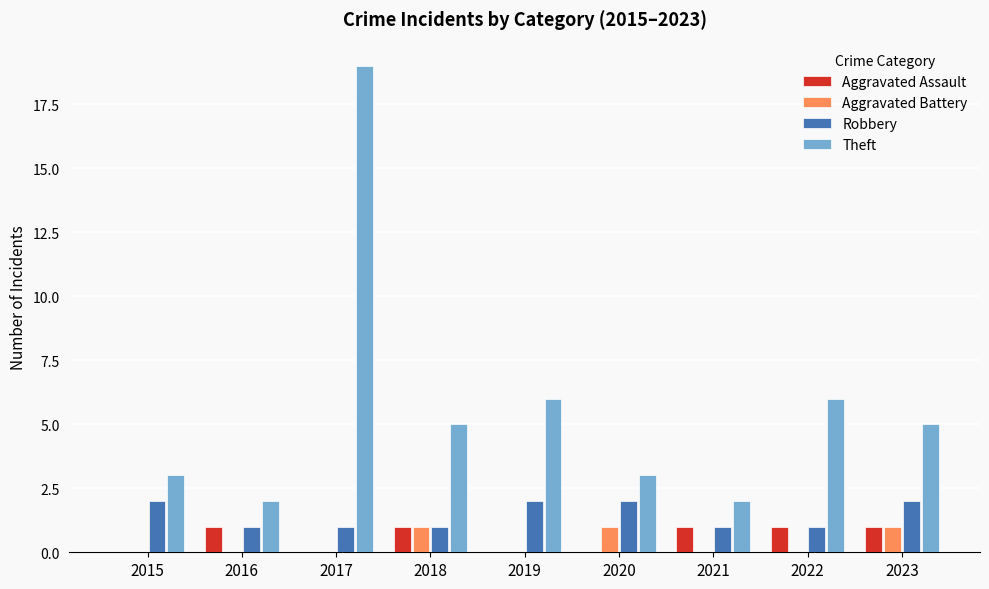

Reading right to left, list all the values displayed in this chart.

Aggravated Assault: 2023=1	2022=1	2021=1	2020=0	2019=0	2018=1	2017=0	2016=1	2015=0
Aggravated Battery: 2023=1	2022=0	2021=0	2020=1	2019=0	2018=1	2017=0	2016=0	2015=0
Robbery: 2023=2	2022=1	2021=1	2020=2	2019=2	2018=1	2017=1	2016=1	2015=2
Theft: 2023=5	2022=6	2021=2	2020=3	2019=6	2018=5	2017=19	2016=2	2015=3